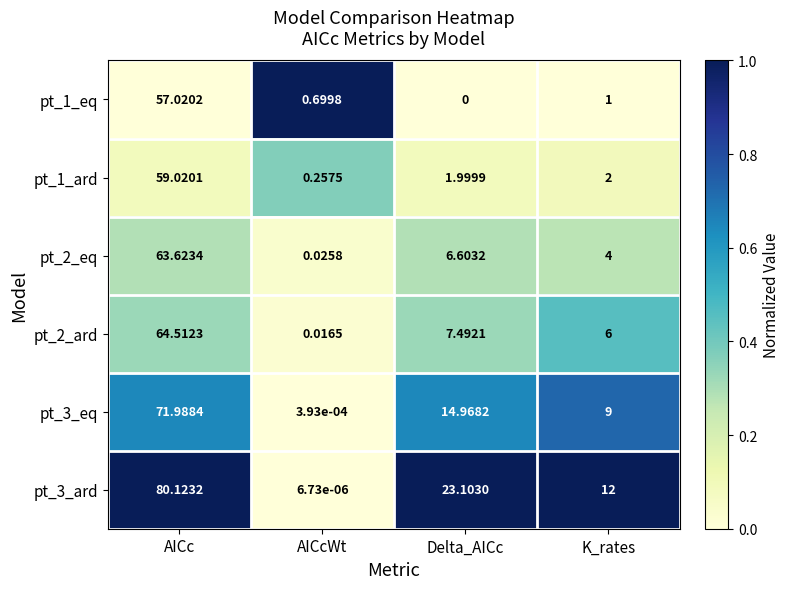

Between AICc and AICcWt, which series saw the biggest shift?

pt_3_ard